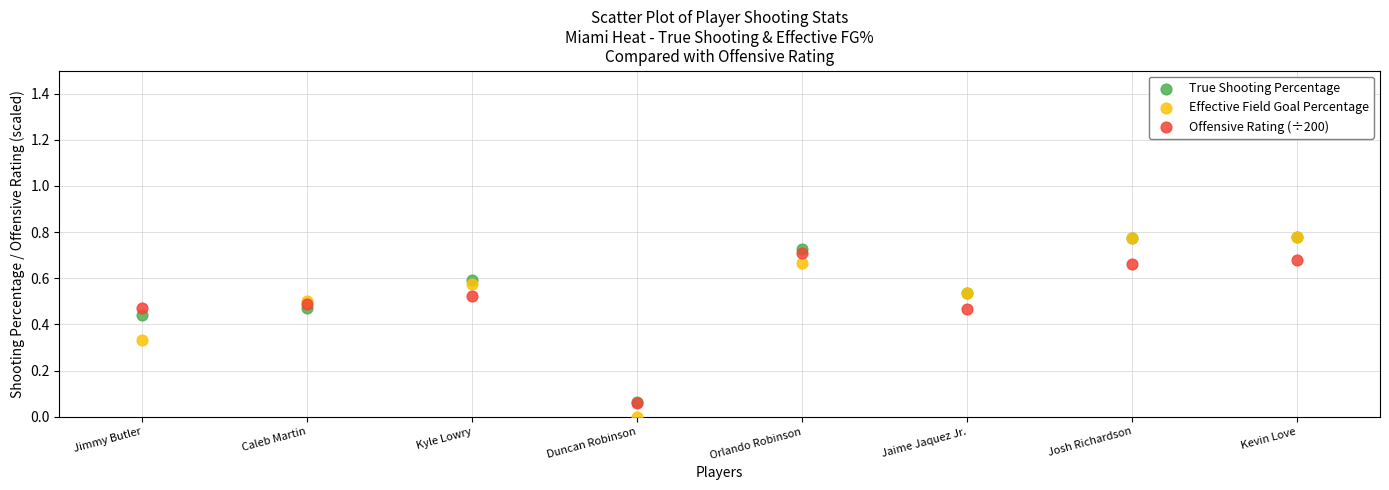

What are all the series names shown in the legend?

True Shooting Percentage, Effective Field Goal Percentage, Offensive Rating (÷200)